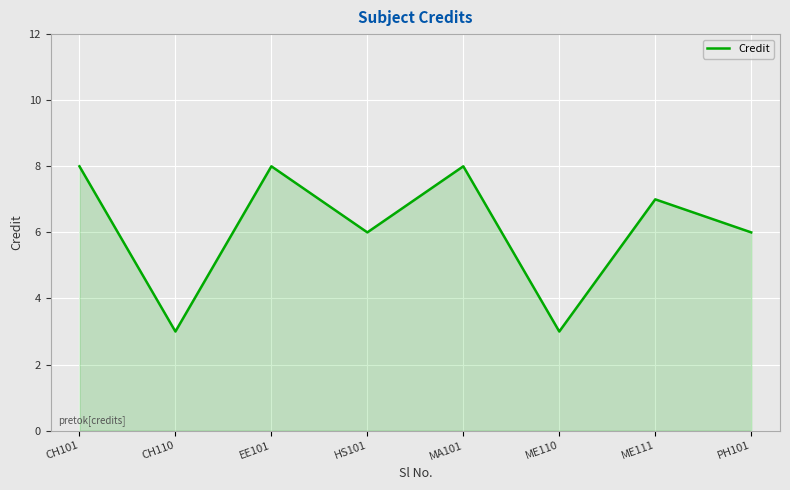

What is the sum of all values?

49